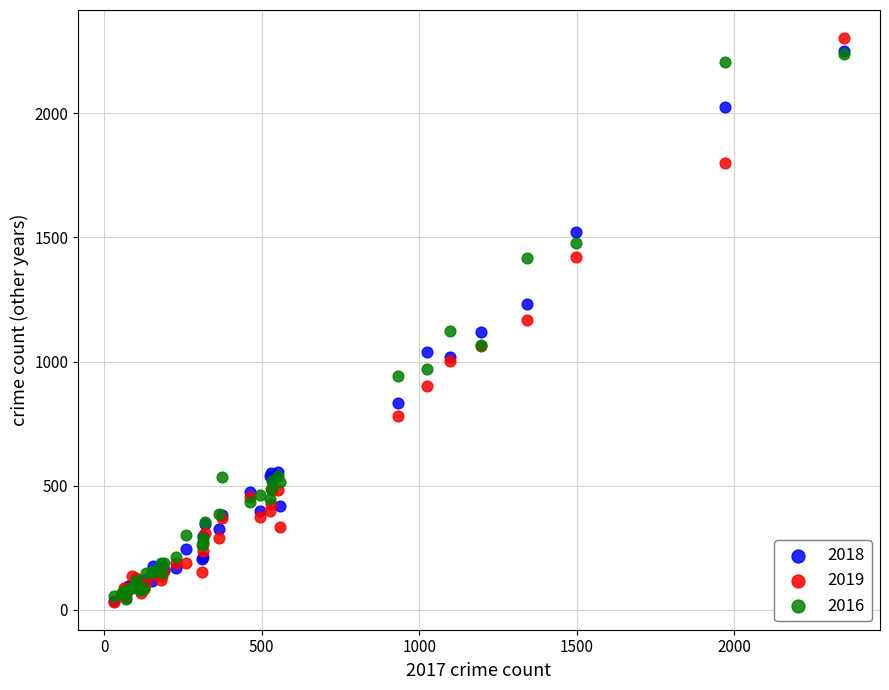

Which series has the largest Y range (max minus min)?

2019